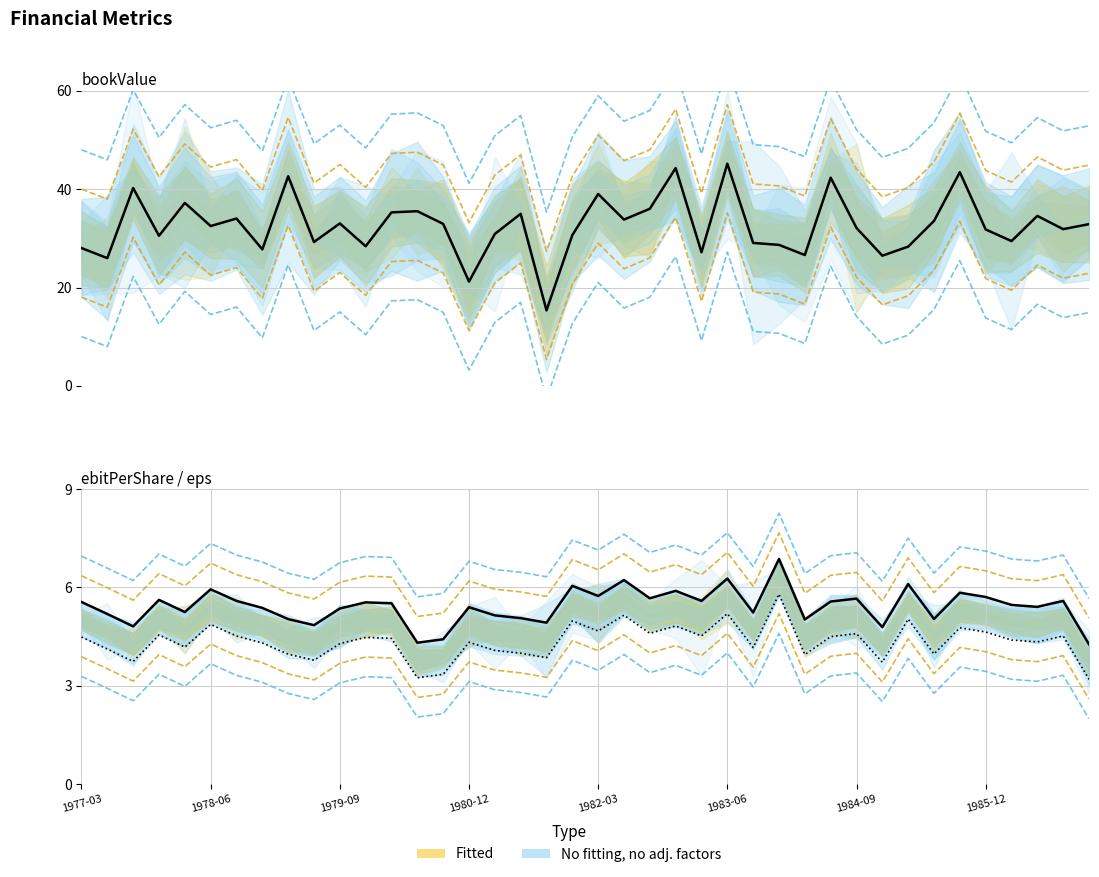

At how many categories does at least one series exceed 5?

33